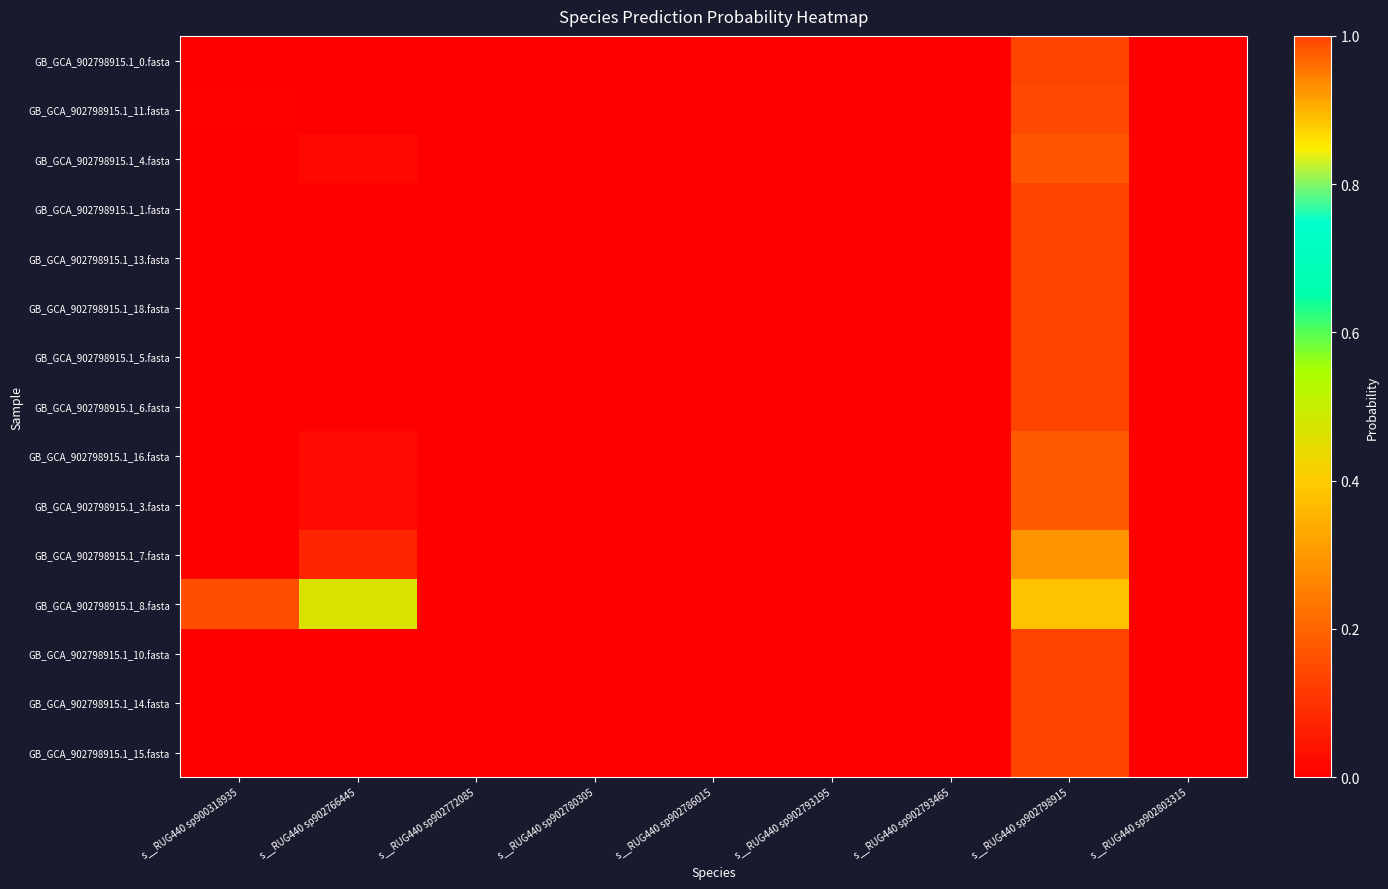

Count the number of categories in the chart.

9